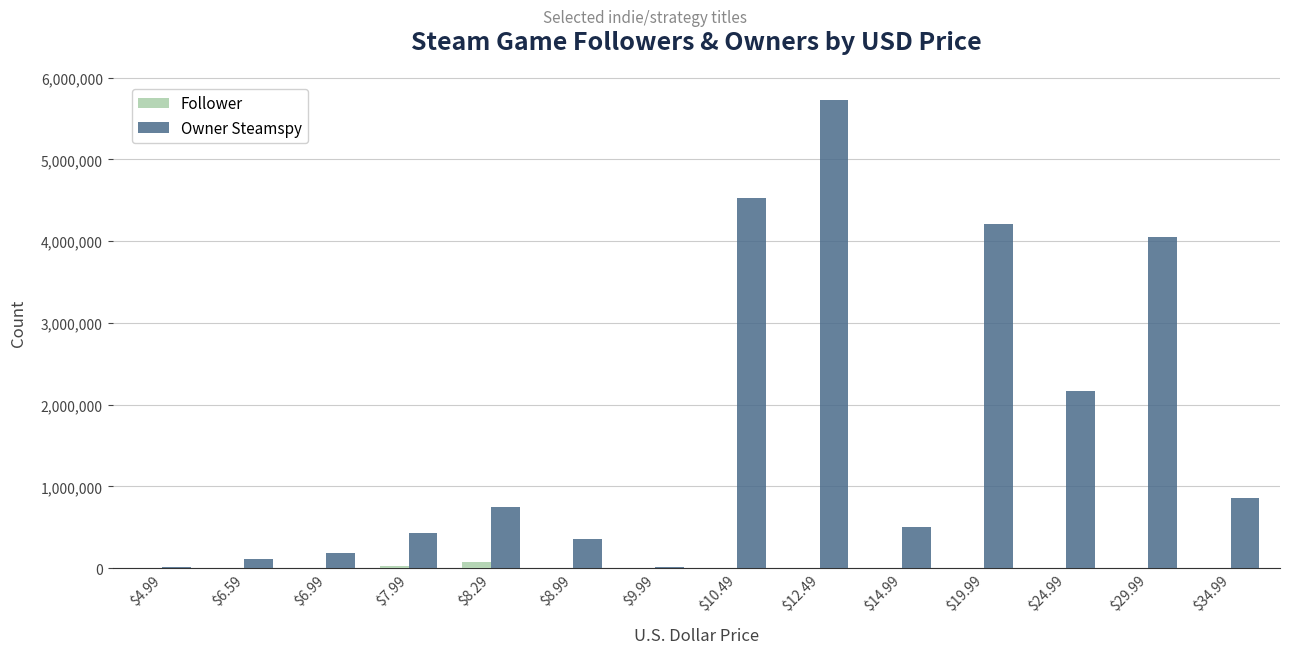

Which series has the largest total across all categories?

Owner Steamspy